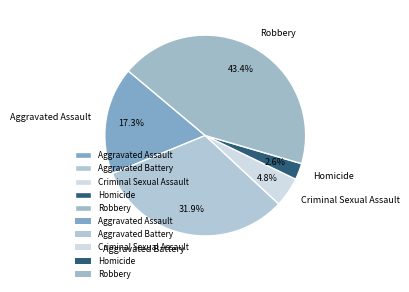

Which slice is the smallest?

Homicide